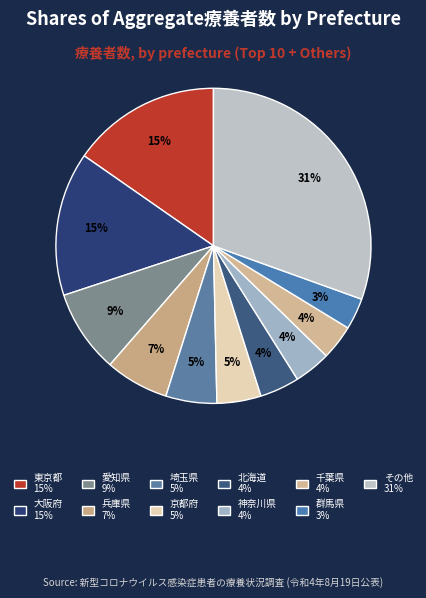

How many slices are in this pie chart?

11